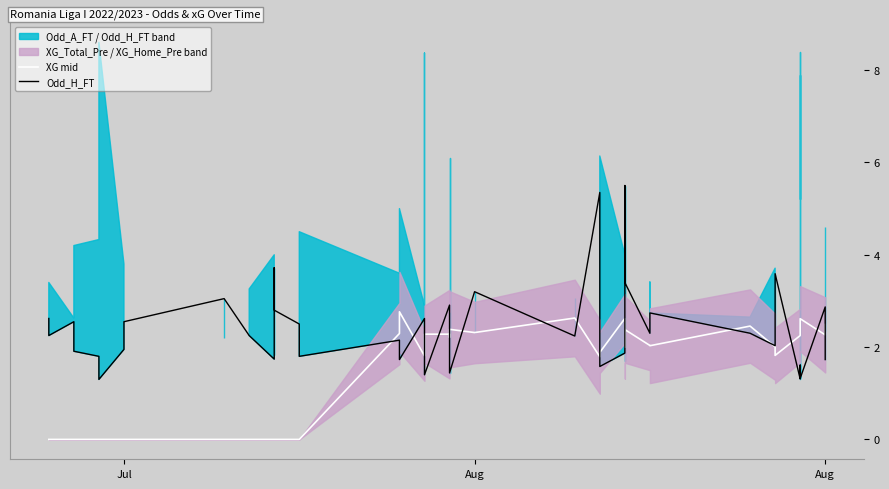

List the series in order of their peak value, lowest first.

XG mid, Odd_H_FT